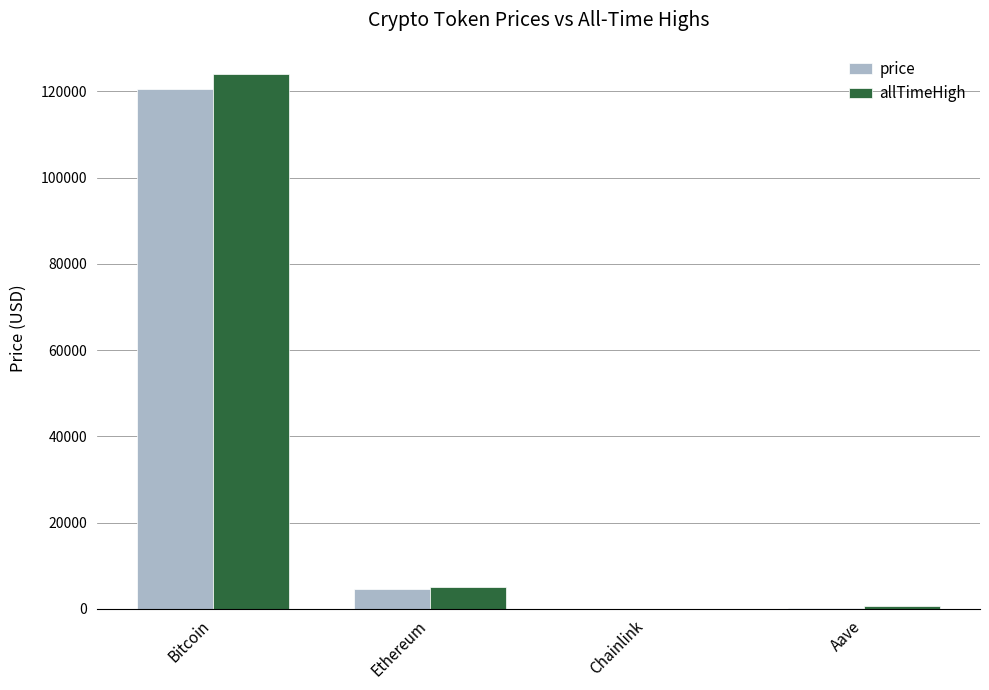

At which label does allTimeHigh reach its peak?

Bitcoin